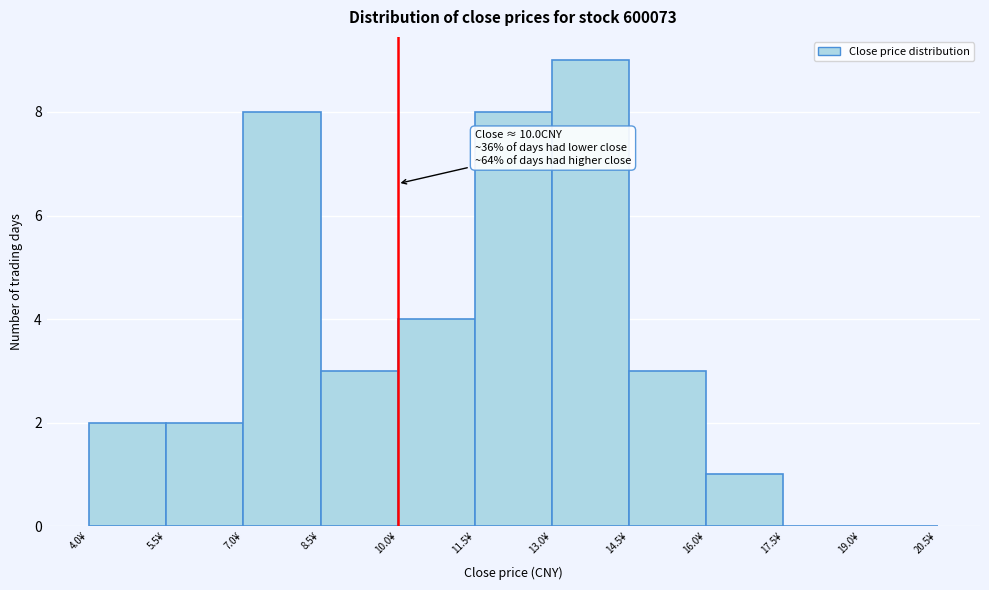

Over which range of the x-axis is the bar tallest?

13.0 to 14.5